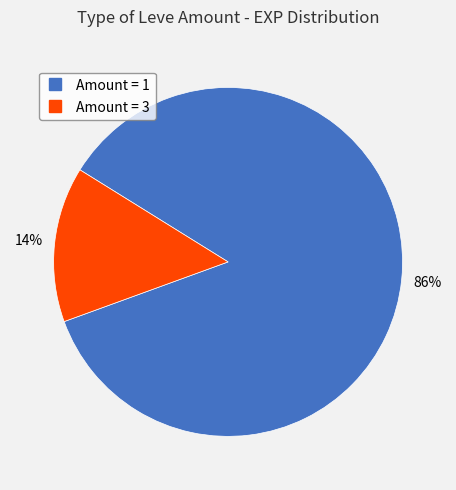

Does any single category account for the majority?

Yes